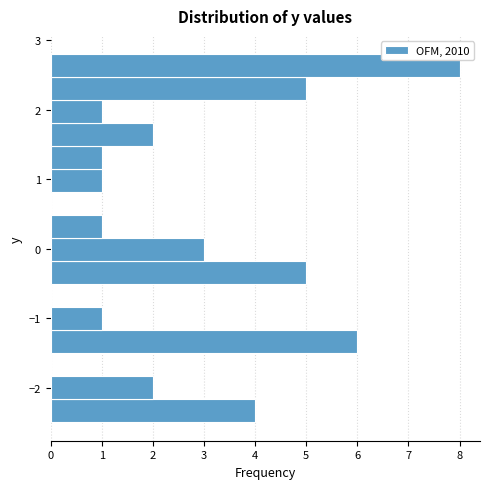

Around what value on the y-axis is the longest bar? Give the approximate position of its centre, as read against the axis.

2.6